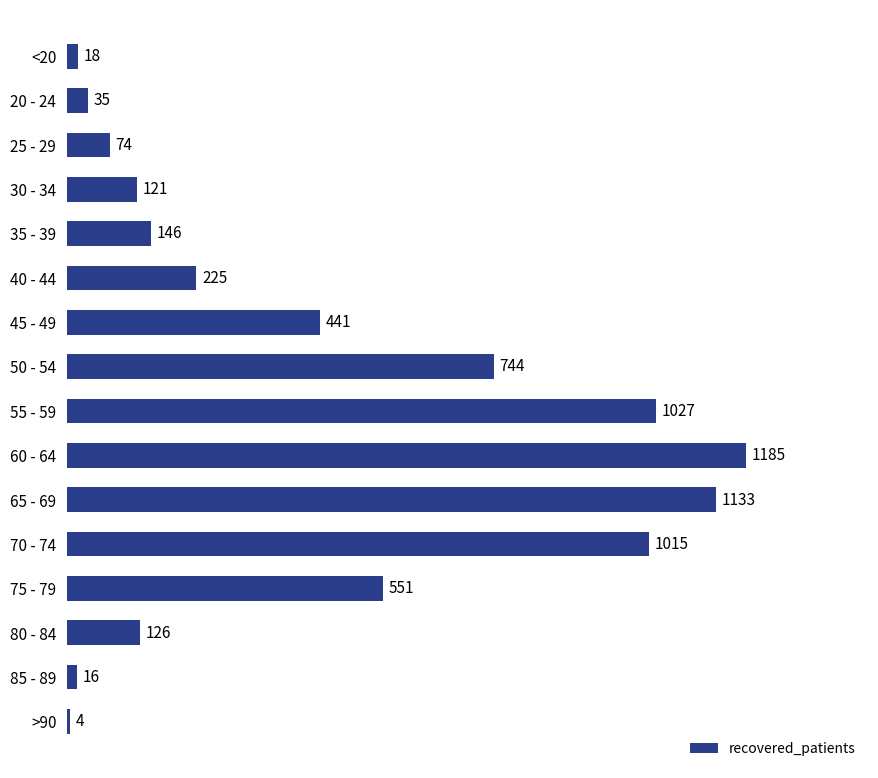

Count the number of categories in the chart.

16